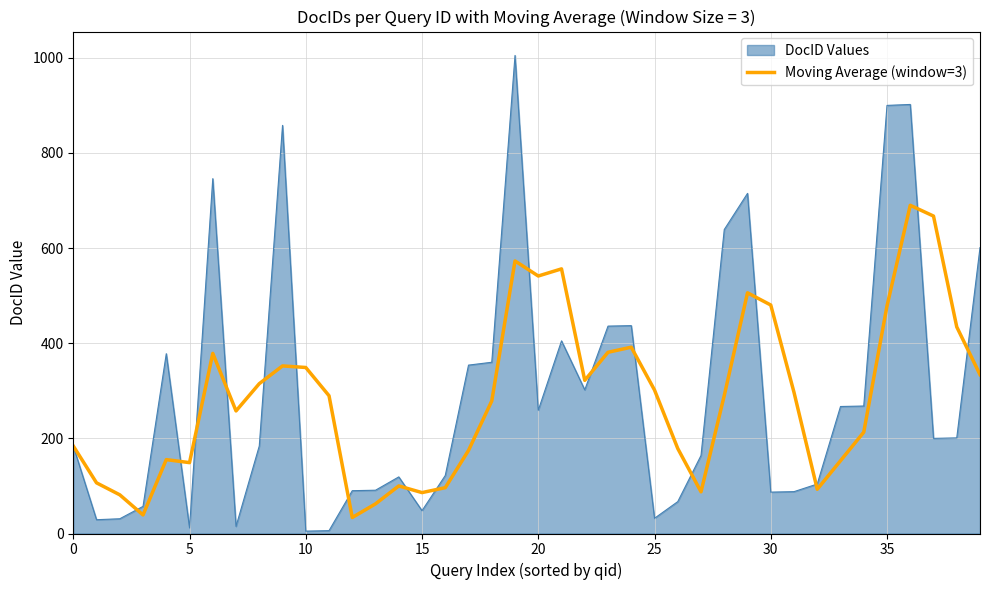

Which series has the largest range (max minus min)?

DocID Values